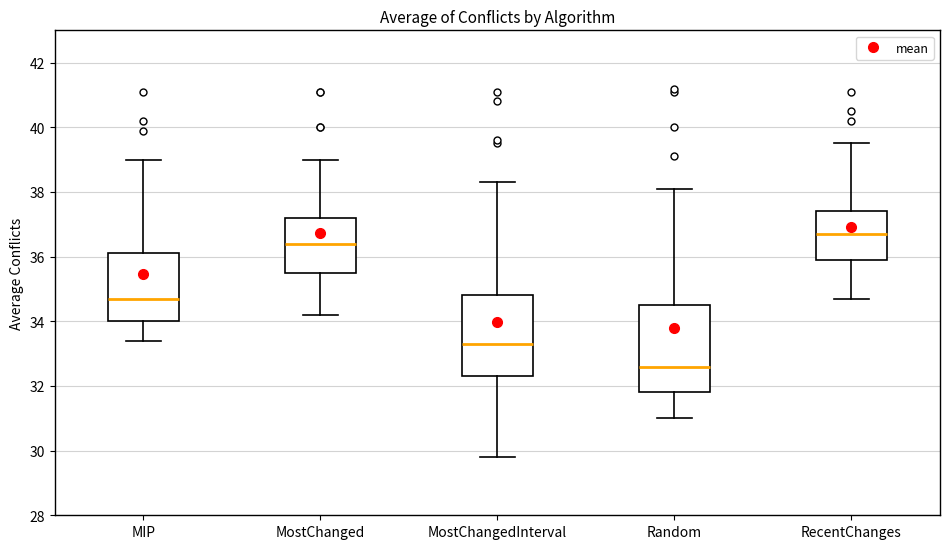

Reading left to right, transcribe this box plot: for each box, give where its median line is, the range the box spans, and where its two whiskers end, as read against the y-axis. The values are not printed on the chart, so give them approximately, as read against the axis.

MIP: median 34.8, box 34.0 to 36.2, whiskers 33.4 to 39.0
MostChanged: median 36.4, box 35.6 to 37.2, whiskers 34.2 to 39.0
MostChangedInterval: median 33.4, box 32.4 to 34.8, whiskers 29.8 to 38.4
Random: median 32.6, box 31.8 to 34.6, whiskers 31.0 to 38.2
RecentChanges: median 36.8, box 36.0 to 37.4, whiskers 34.8 to 39.6